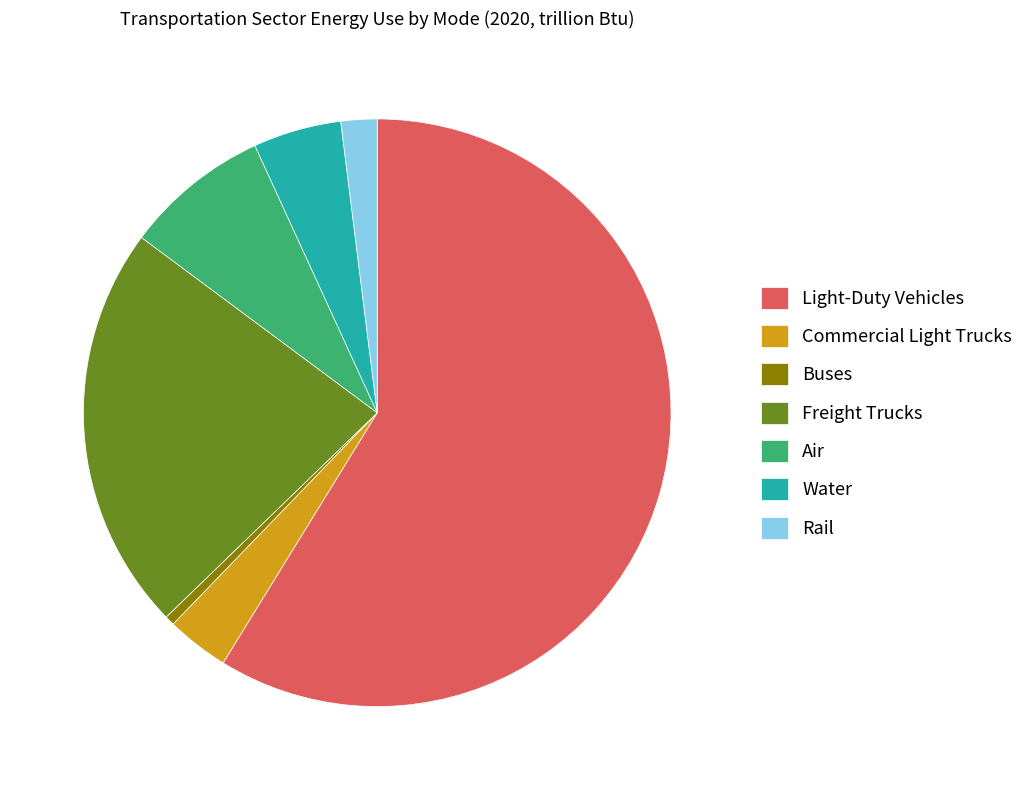

Which has a higher value, Water or Rail?

Water